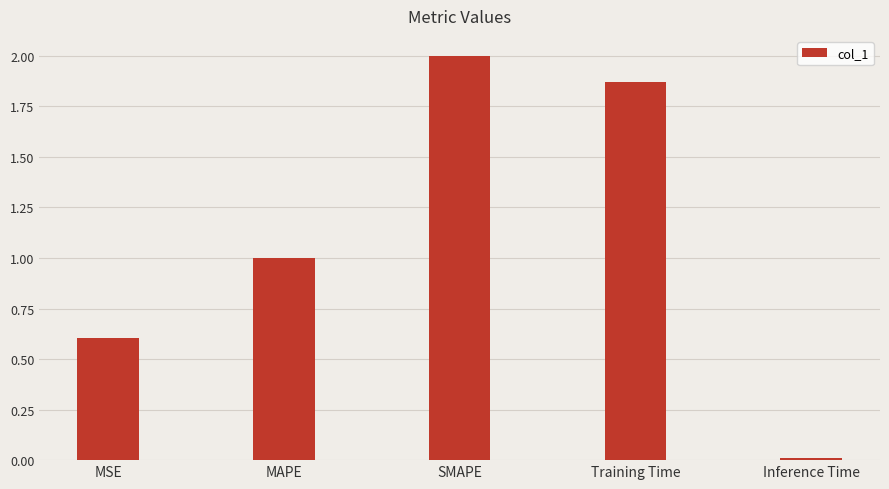

True or false: the data shows 0.6 at MSE.

True